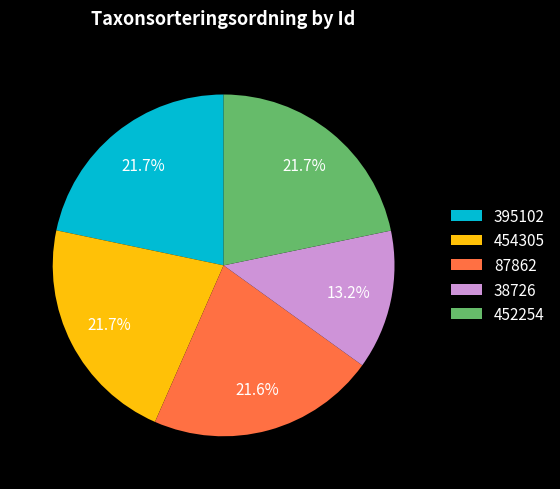

Which slice is the smallest?

38726